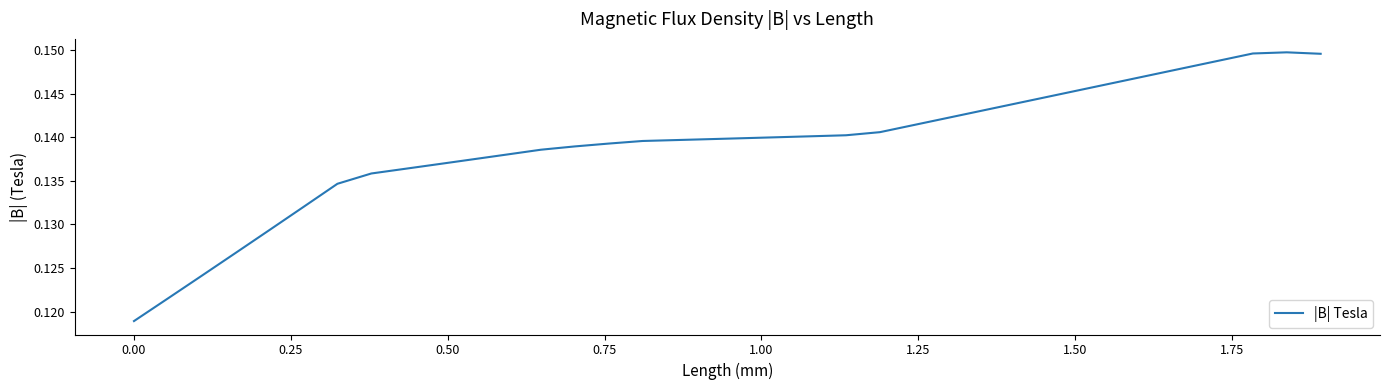

How many series are shown in this chart?

1